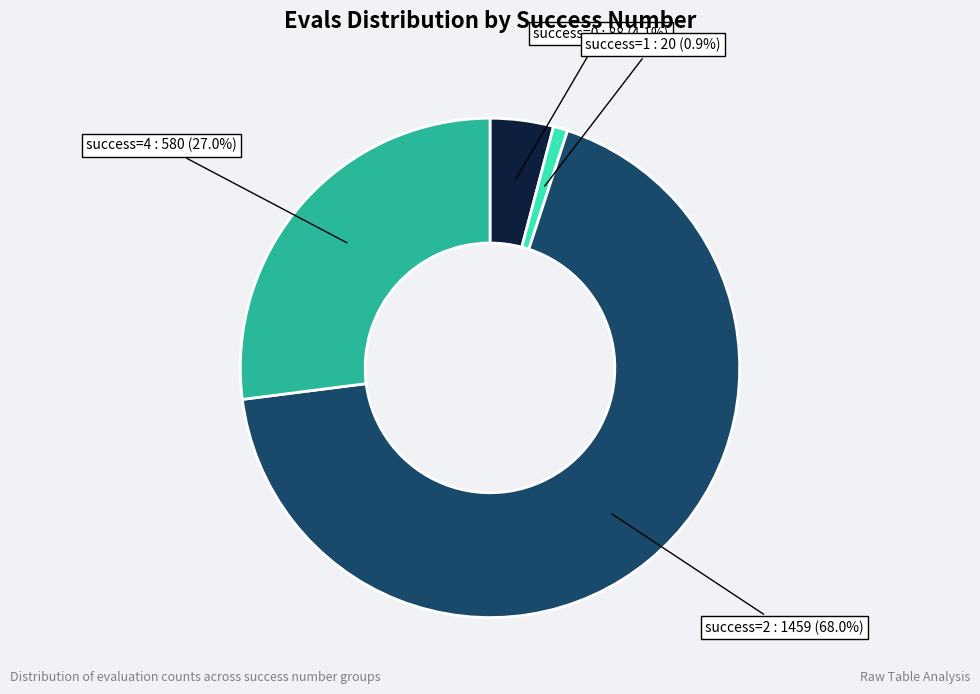

What is the majority slice?

success=2